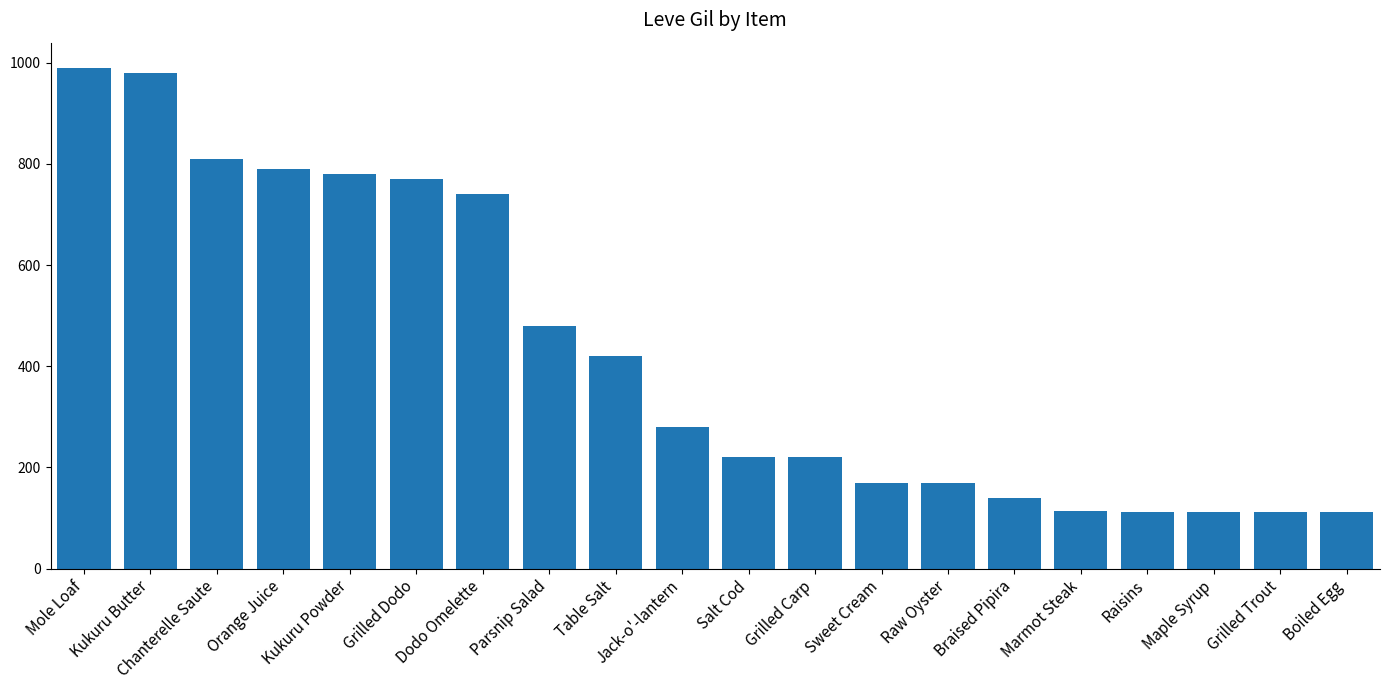

What is the sum of the values at Raisins and Maple Syrup?

224